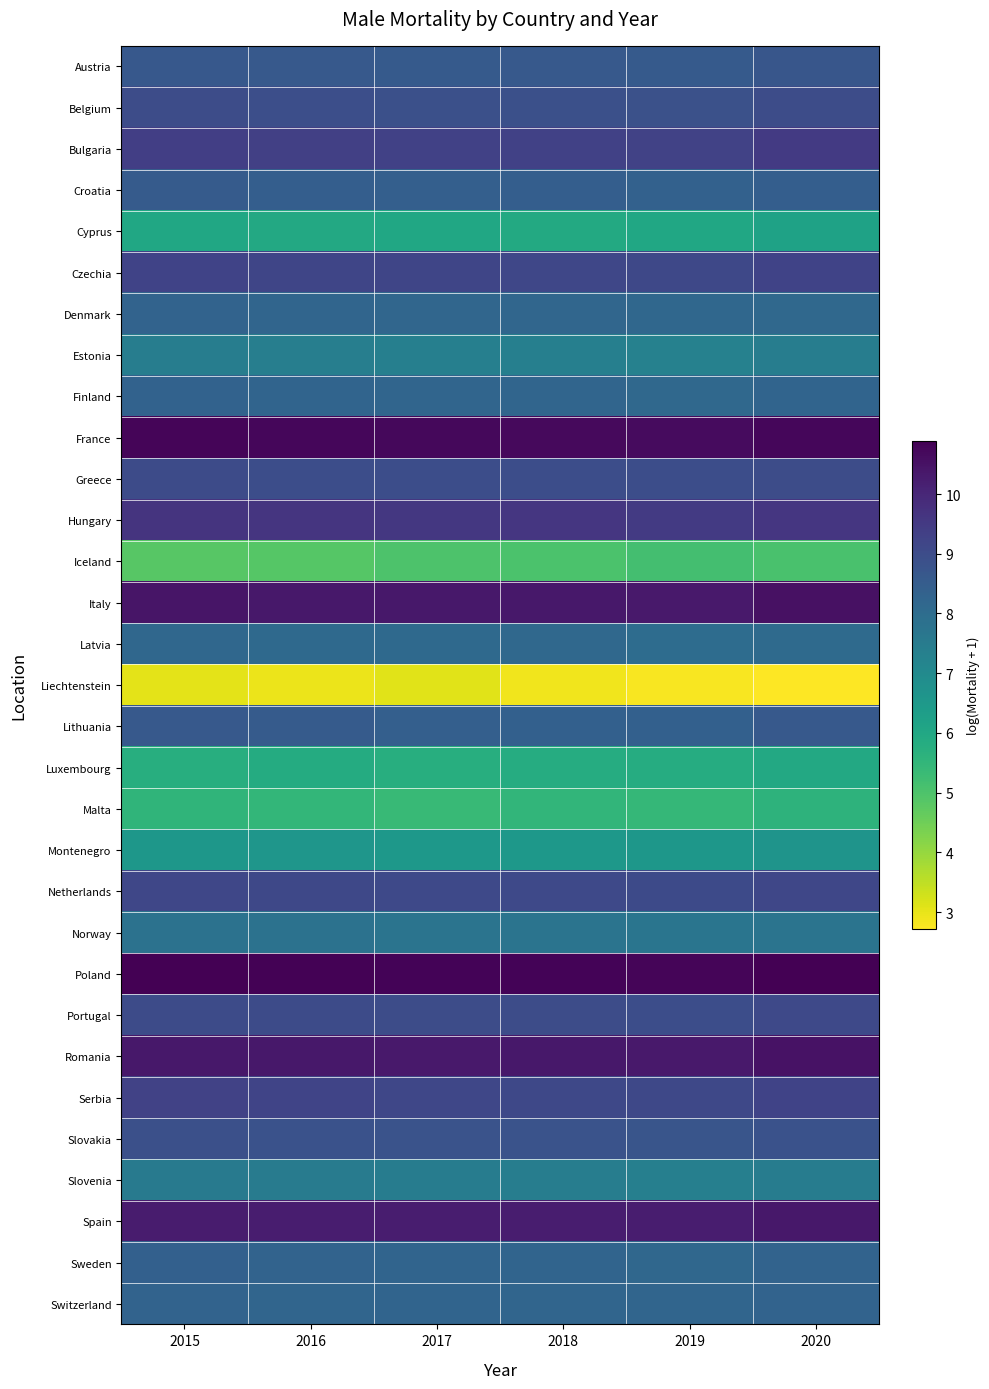

Reading right to left, transcribe all the data shown in this chart.

Austria: 2020=8.7	2019=8.6	2018=8.6	2017=8.6	2016=8.6	2015=8.6
Belgium: 2020=9.0	2019=8.9	2018=8.9	2017=8.9	2016=8.9	2015=9.0
Bulgaria: 2020=9.5	2019=9.3	2018=9.3	2017=9.3	2016=9.4	2015=9.4
Croatia: 2020=8.4	2019=8.4	2018=8.5	2017=8.4	2016=8.5	2015=8.5
Cyprus: 2020=6.2	2019=6.0	2018=5.9	2017=6.0	2016=5.9	2015=6.0
Czechia: 2020=9.2	2019=9.1	2018=9.2	2017=9.2	2016=9.2	2015=9.2
Denmark: 2020=8.1	2019=8.2	2018=8.2	2017=8.2	2016=8.2	2015=8.3
Estonia: 2020=7.4	2019=7.3	2018=7.4	2017=7.4	2016=7.4	2015=7.4
Finland: 2020=8.2	2019=8.1	2018=8.2	2017=8.2	2016=8.3	2015=8.3
France: 2020=10.7	2019=10.7	2018=10.7	2017=10.7	2016=10.7	2015=10.8
Greece: 2020=9.0	2019=9.0	2018=9.0	2017=9.0	2016=9.0	2015=9.0
Hungary: 2020=9.6	2019=9.5	2018=9.6	2017=9.6	2016=9.6	2015=9.7
Iceland: 2020=5.1	2019=5.1	2018=5.0	2017=5.0	2016=4.9	2015=4.8
Italy: 2020=10.5	2019=10.3	2018=10.4	2017=10.4	2016=10.4	2015=10.4
Latvia: 2020=8.1	2019=8.0	2018=8.1	2017=8.1	2016=8.1	2015=8.1
Liechtenstein: 2020=2.7	2019=2.8	2018=2.9	2017=3.1	2016=2.9	2015=3.0
Lithuania: 2020=8.6	2019=8.4	2018=8.4	2017=8.4	2016=8.6	2015=8.6
Luxembourg: 2020=5.9	2019=5.8	2018=5.8	2017=5.8	2016=5.8	2015=5.8
Malta: 2020=5.6	2019=5.4	2018=5.5	2017=5.4	2016=5.5	2015=5.5
Montenegro: 2020=6.6	2019=6.6	2018=6.5	2017=6.5	2016=6.6	2015=6.6
Netherlands: 2020=9.1	2019=9.1	2018=9.1	2017=9.1	2016=9.1	2015=9.1
Norway: 2020=7.7	2019=7.7	2018=7.7	2017=7.8	2016=7.8	2015=7.8
Poland: 2020=10.9	2019=10.8	2018=10.8	2017=10.8	2016=10.8	2015=10.9
Portugal: 2020=9.1	2019=9.0	2018=9.0	2017=9.0	2016=9.0	2015=9.0
Romania: 2020=10.5	2019=10.3	2018=10.4	2017=10.3	2016=10.4	2015=10.4
Serbia: 2020=9.3	2019=9.1	2018=9.1	2017=9.2	2016=9.2	2015=9.3
Slovakia: 2020=8.8	2019=8.7	2018=8.8	2017=8.8	2016=8.8	2015=8.9
Slovenia: 2020=7.5	2019=7.4	2018=7.4	2017=7.5	2016=7.5	2015=7.6
Spain: 2020=10.4	2019=10.2	2018=10.2	2017=10.2	2016=10.2	2015=10.3
Sweden: 2020=8.3	2019=8.2	2018=8.2	2017=8.3	2016=8.3	2015=8.4
Switzerland: 2020=8.3	2019=8.2	2018=8.2	2017=8.3	2016=8.2	2015=8.3